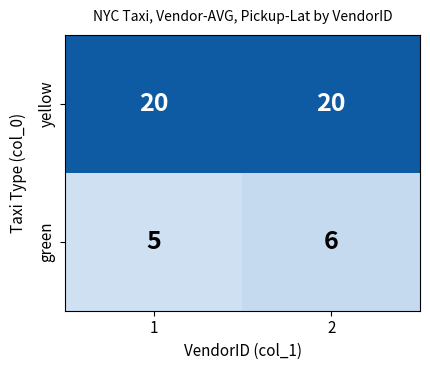

What is the sum of all yellow values?

40